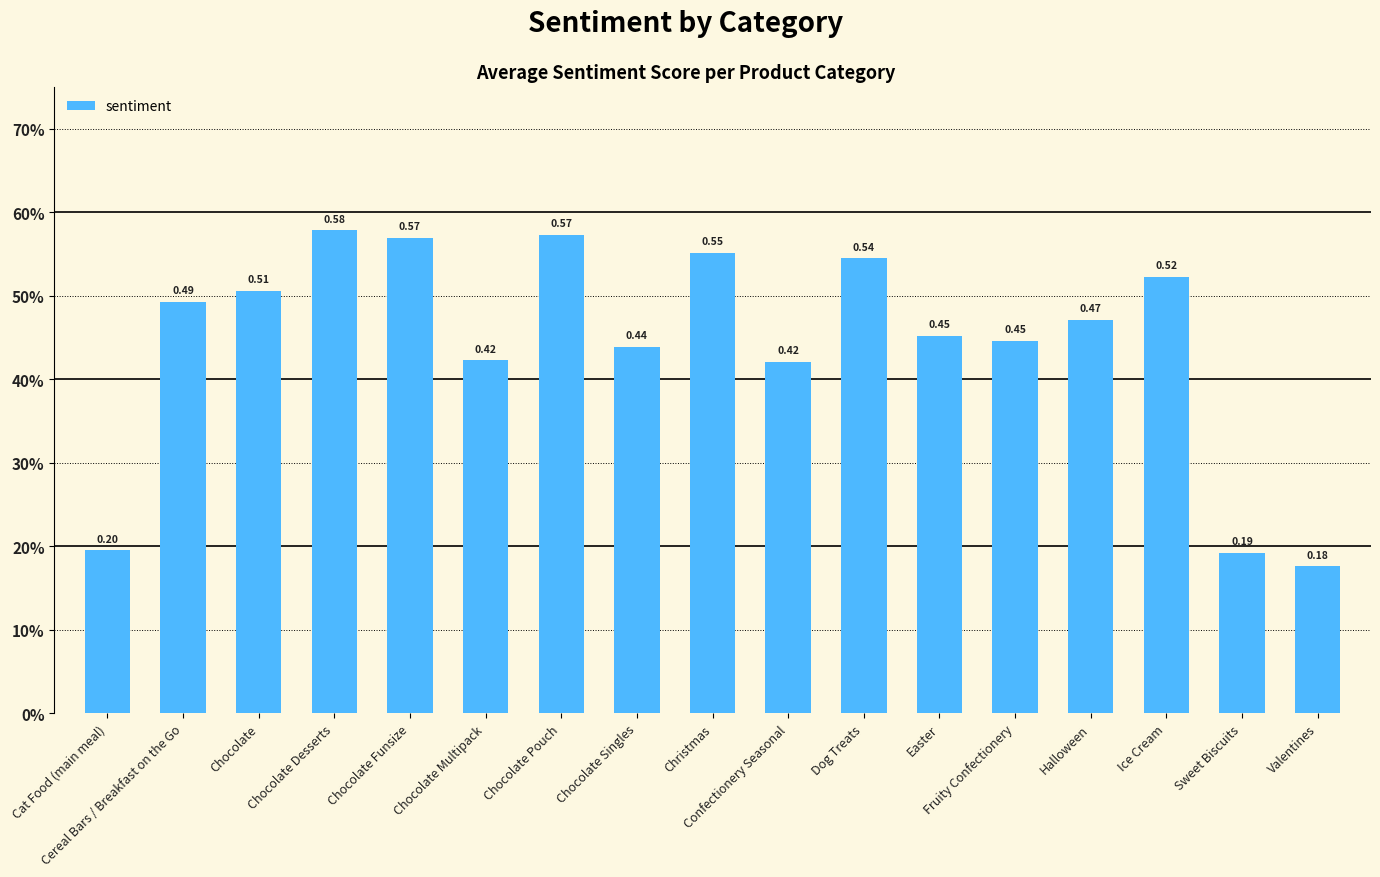

Does the chart contain any negative values?

No